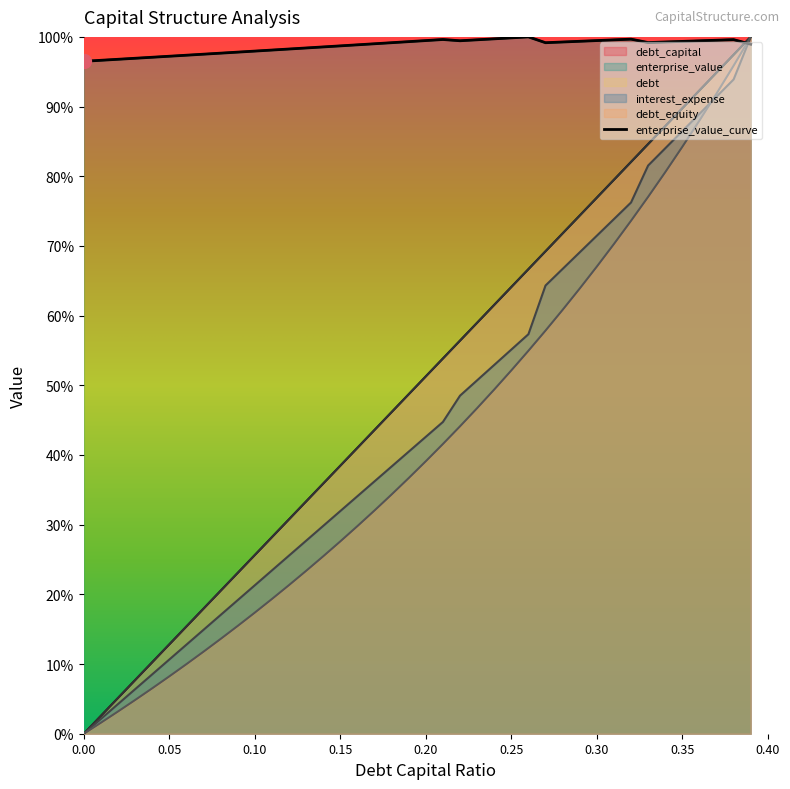

What position from the right is 0.12?

28